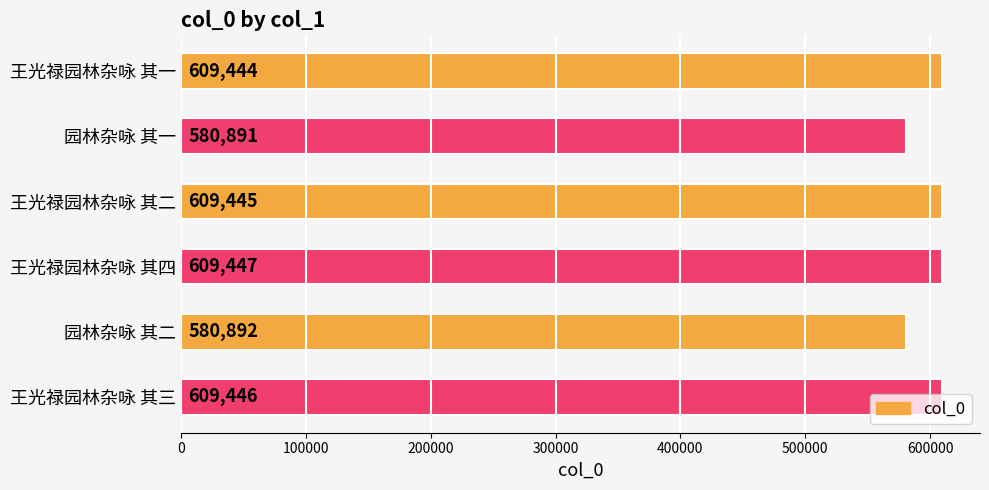

Rank the categories by value from lowest to highest.

园林杂咏 其一, 园林杂咏 其二, 王光禄园林杂咏 其一, 王光禄园林杂咏 其二, 王光禄园林杂咏 其三, 王光禄园林杂咏 其四